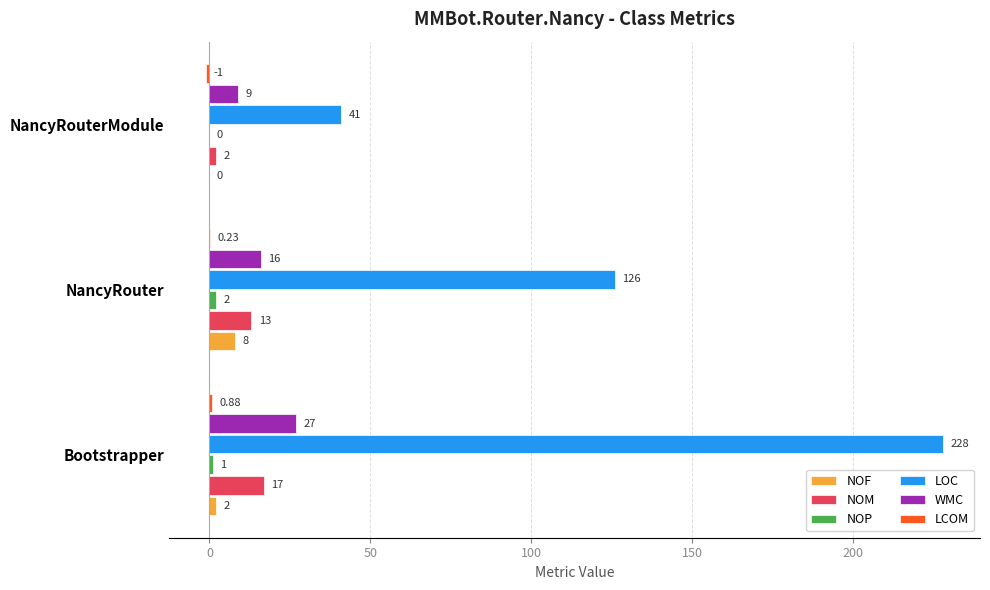

What is the sum of all NOF values?

10.0